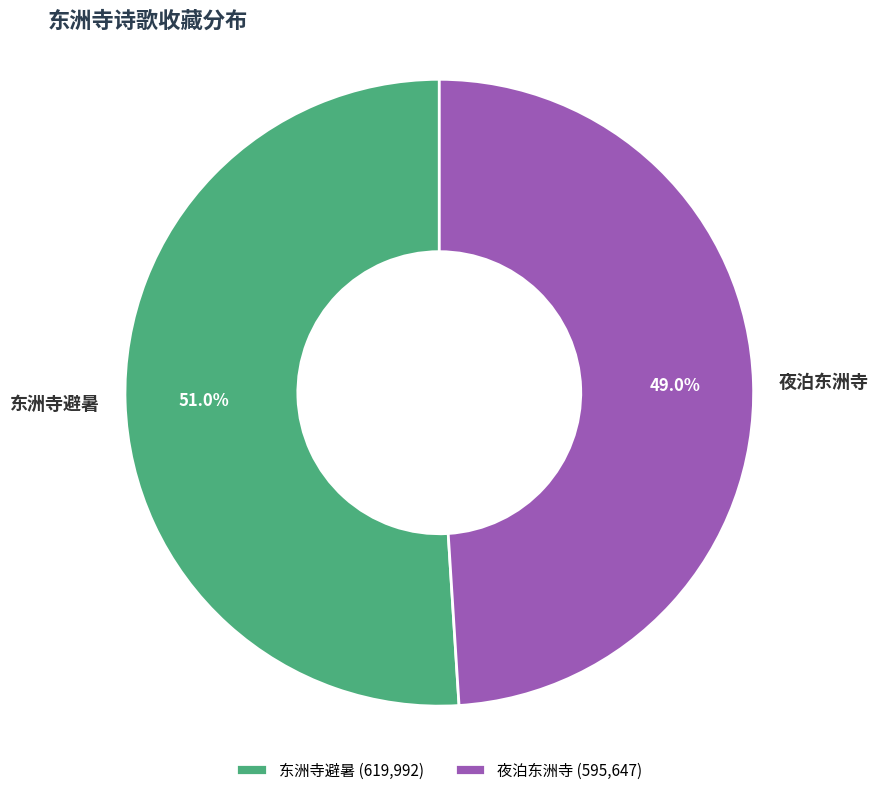

What percentage is the 夜泊东洲寺 slice, to the nearest percent?

49%